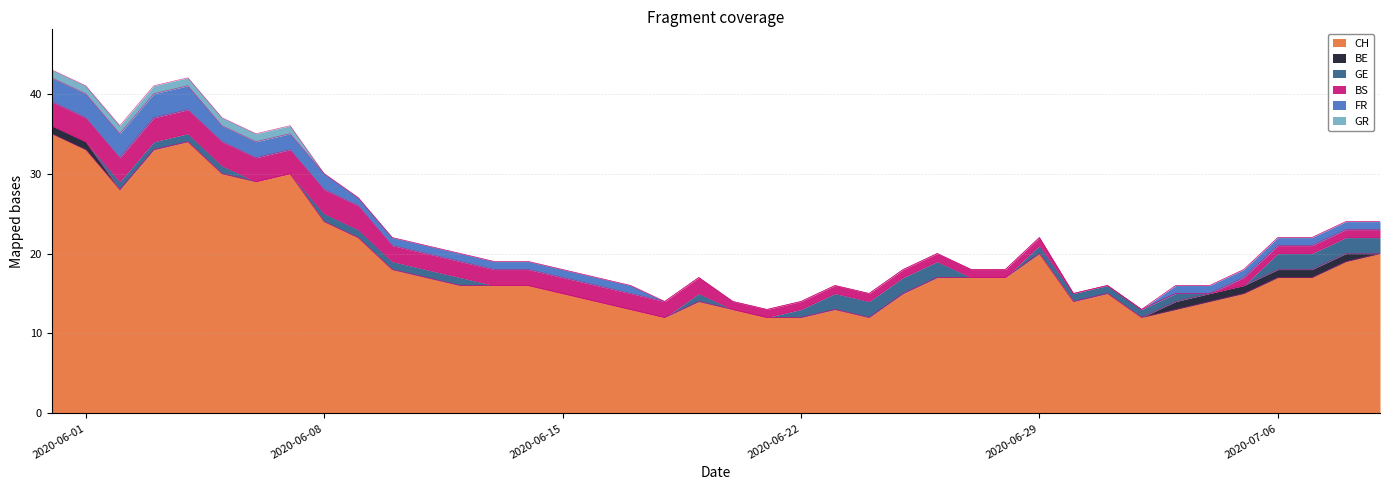

True or false: BE has more than 1 interior local peaks.

False